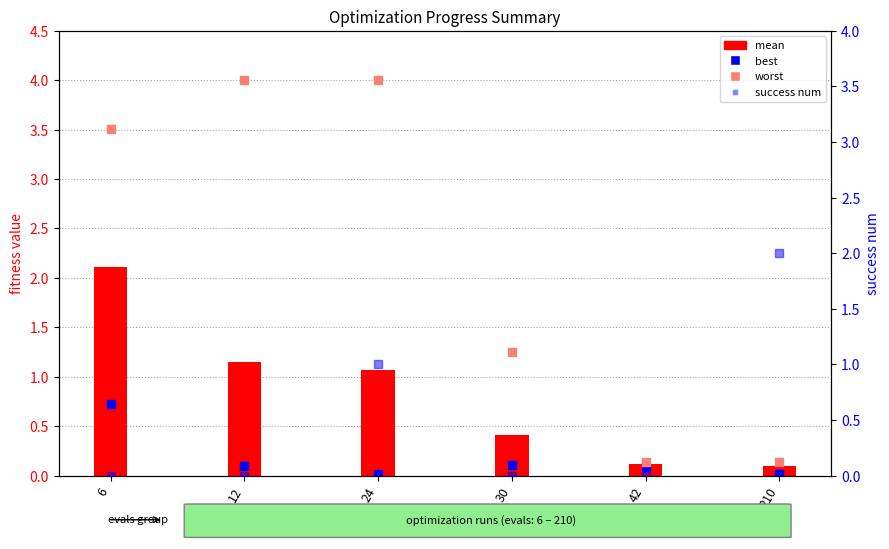

Is the value of success num at 30 greater than the value of mean at 42?

No